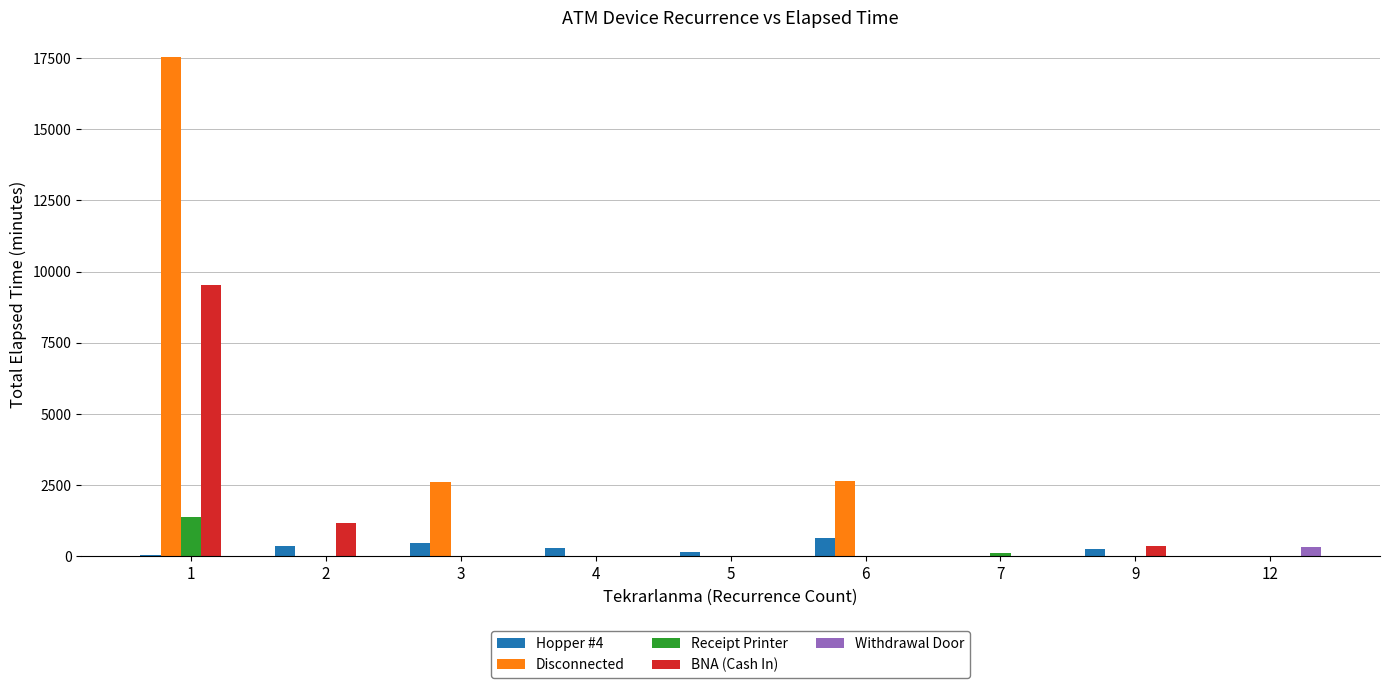

Which series has the largest total across all categories?

Disconnected